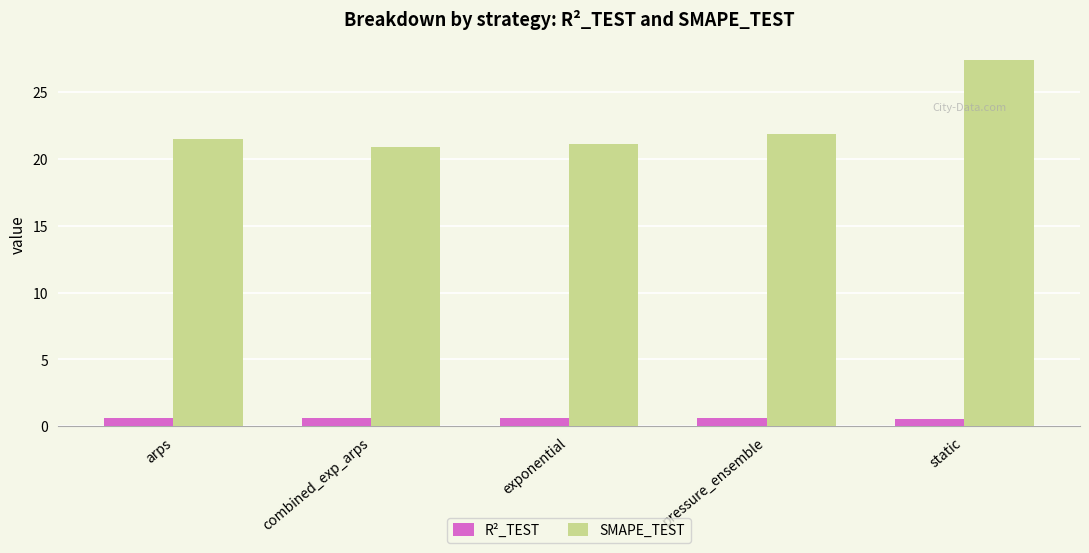

What position from the right is exponential?

3